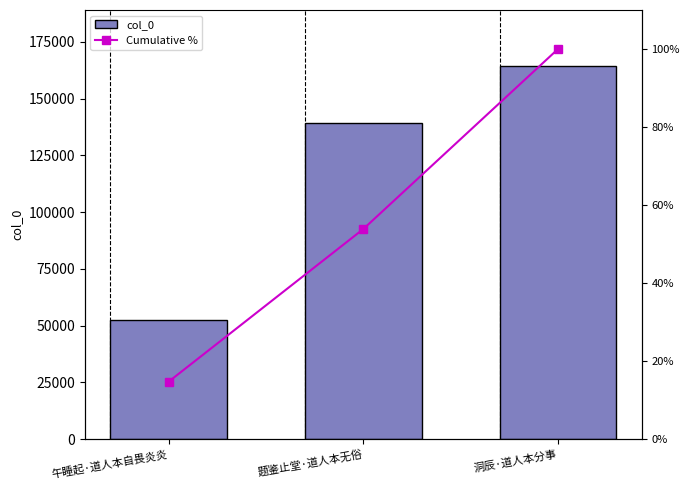

Which has a higher value, 洞辰·道人本分事 or 午睡起·道人本自畏炎炎?

洞辰·道人本分事